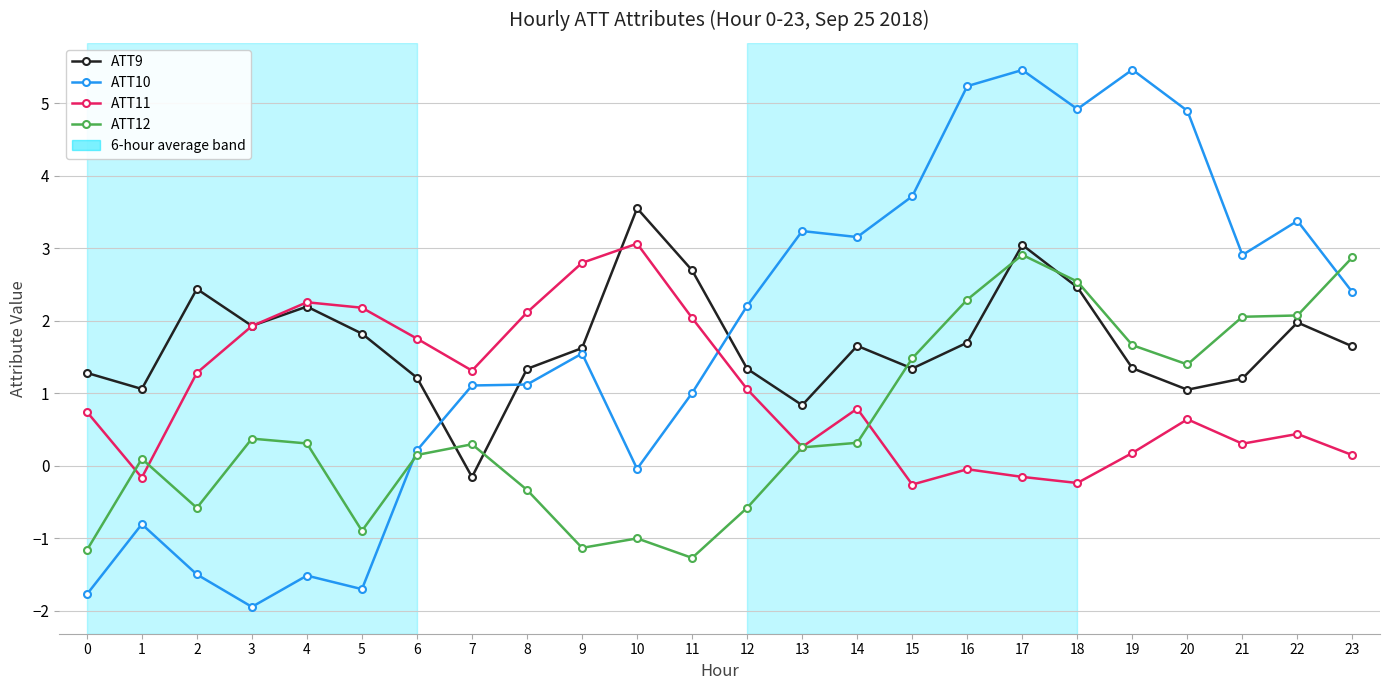

Is the value of ATT10 at 0 greater than the value of ATT11 at 6?

No